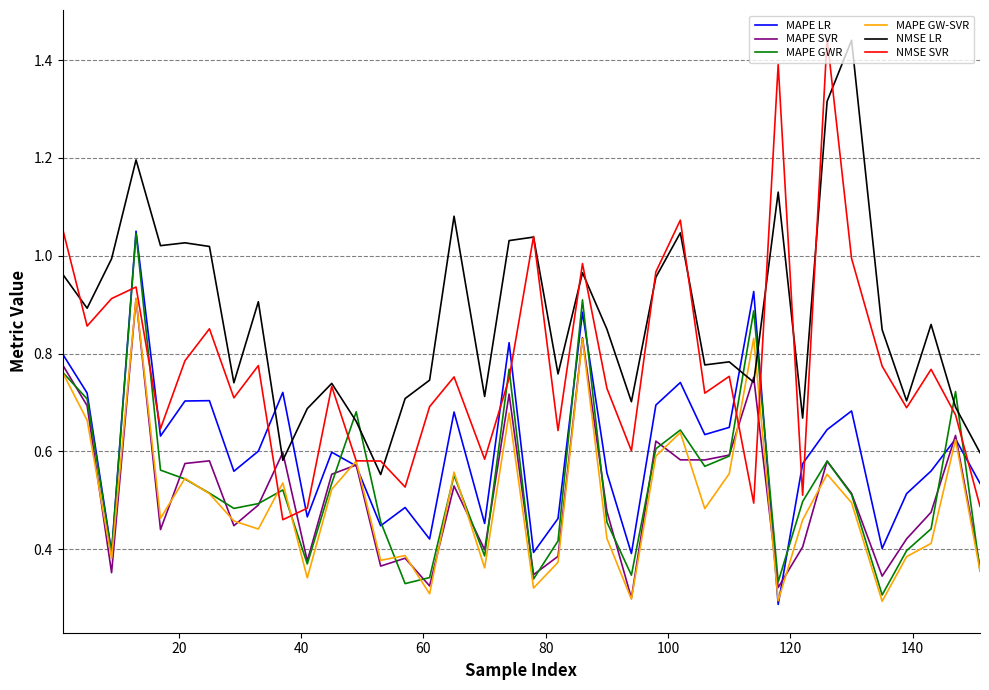

Which series has the largest range (max minus min)?

NMSE SVR